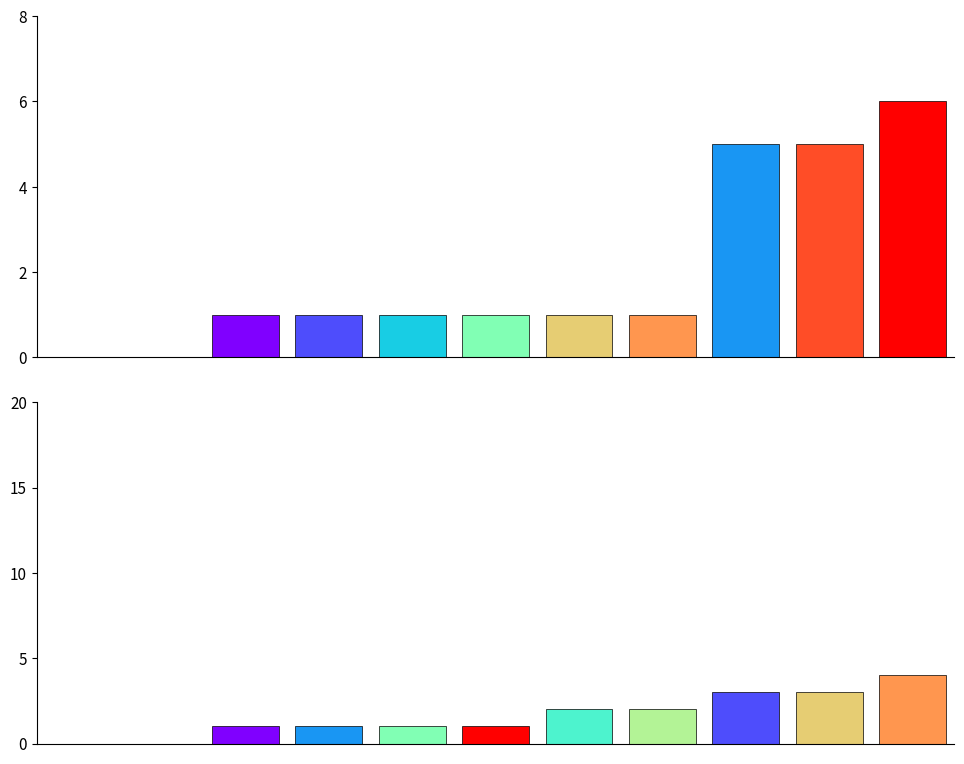

How many Ninos values are between 1 and 3?

8